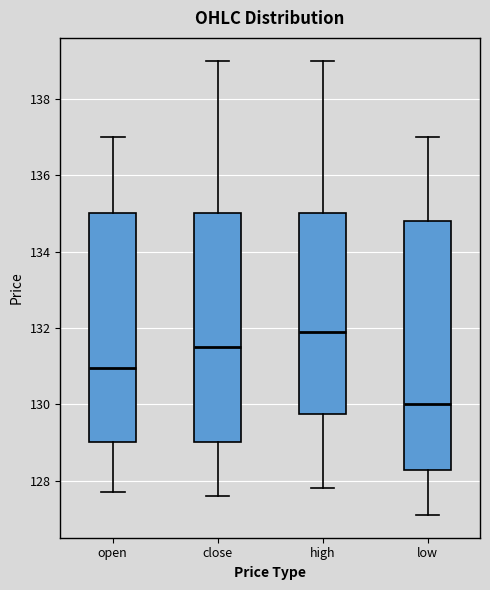

Reading left to right, transcribe this box plot: for each box, give where its median line is, the range the box spans, and where its two whiskers end, as read against the y-axis. The values are not printed on the chart, so give them approximately, as read against the axis.

open: median 131.0, box 129.0 to 135.0, whiskers 127.8 to 137.0
close: median 131.6, box 129.0 to 135.0, whiskers 127.6 to 139.0
high: median 132.0, box 129.8 to 135.0, whiskers 127.8 to 139.0
low: median 130.0, box 128.2 to 134.8, whiskers 127.2 to 137.0